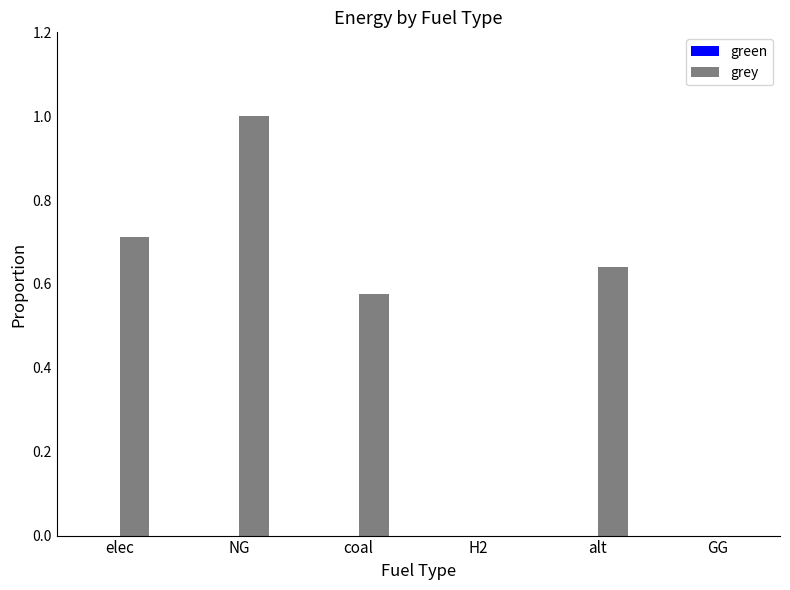

What value does the data have at elec?

0.7